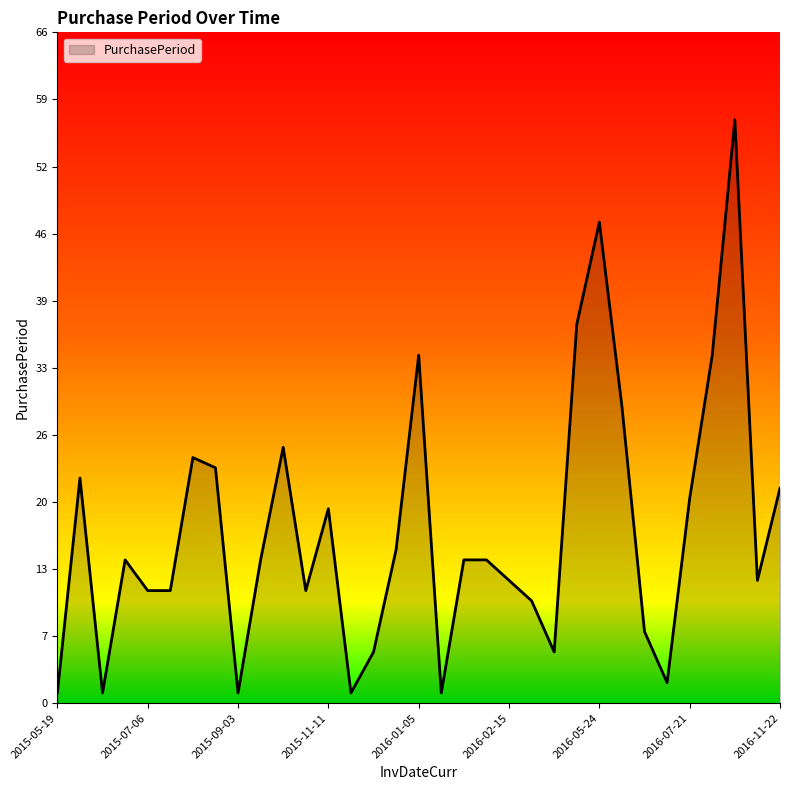

What is the difference between the maximum and minimum values?

56